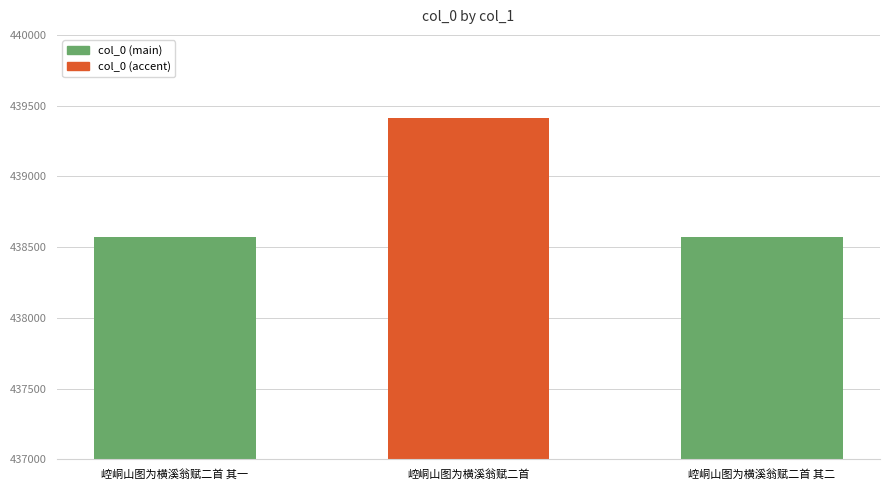

What is the difference between the values at 崆峒山图为横溪翁赋二首 and 崆峒山图为横溪翁赋二首 其一?

842